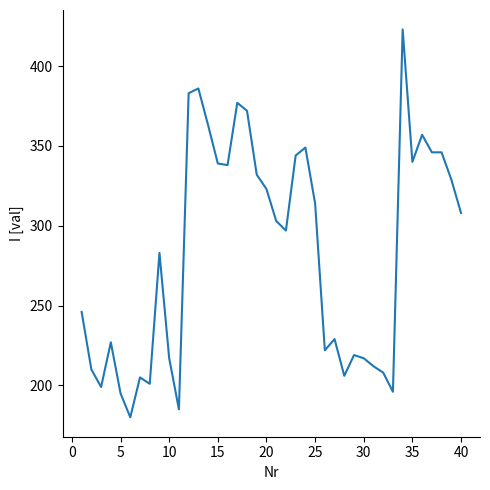

What is the minimum value shown in the chart?

180